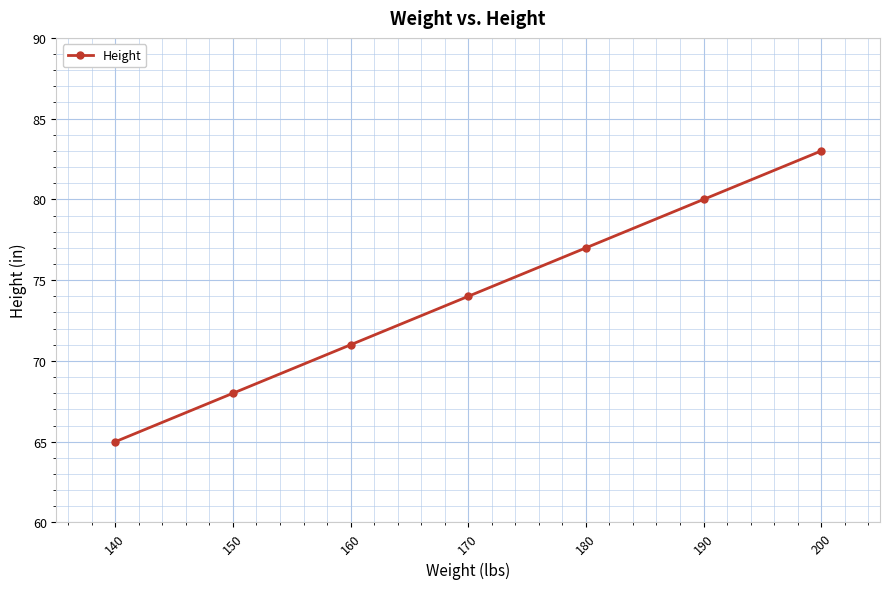

Does the chart display data point markers on the line(s)?

Yes